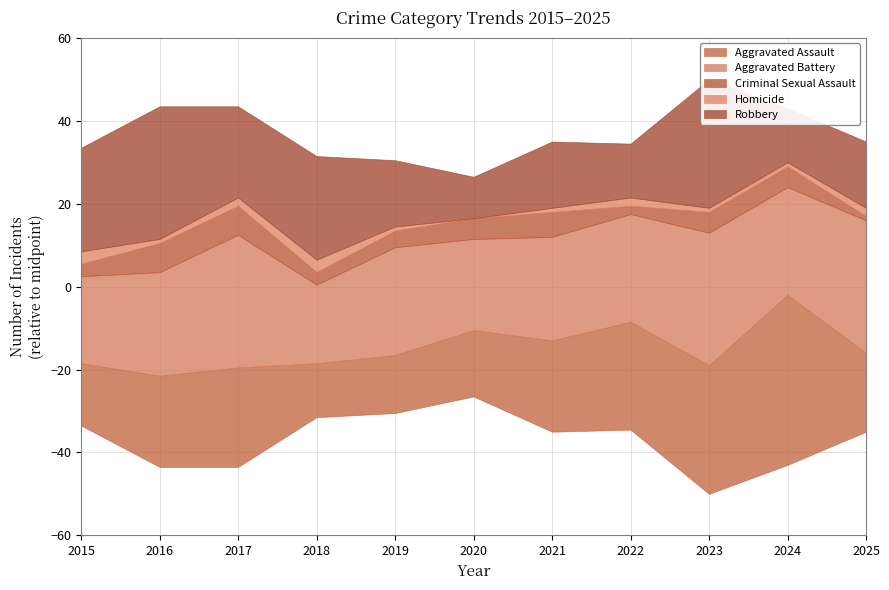

Where is Robbery nearest to the value 21?

2017